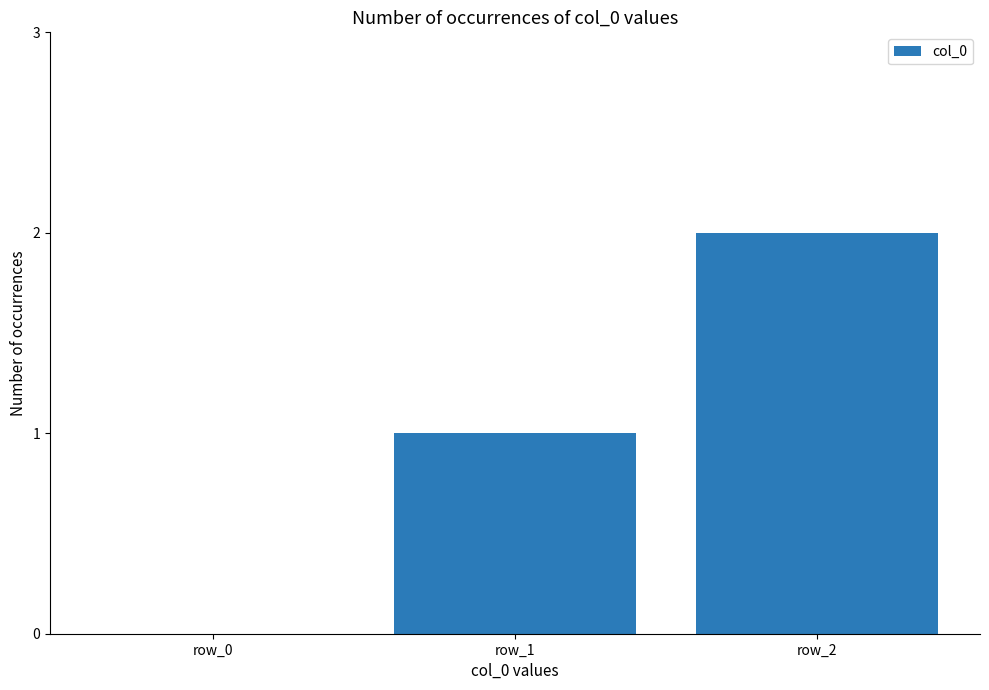

Count the number of categories in the chart.

3